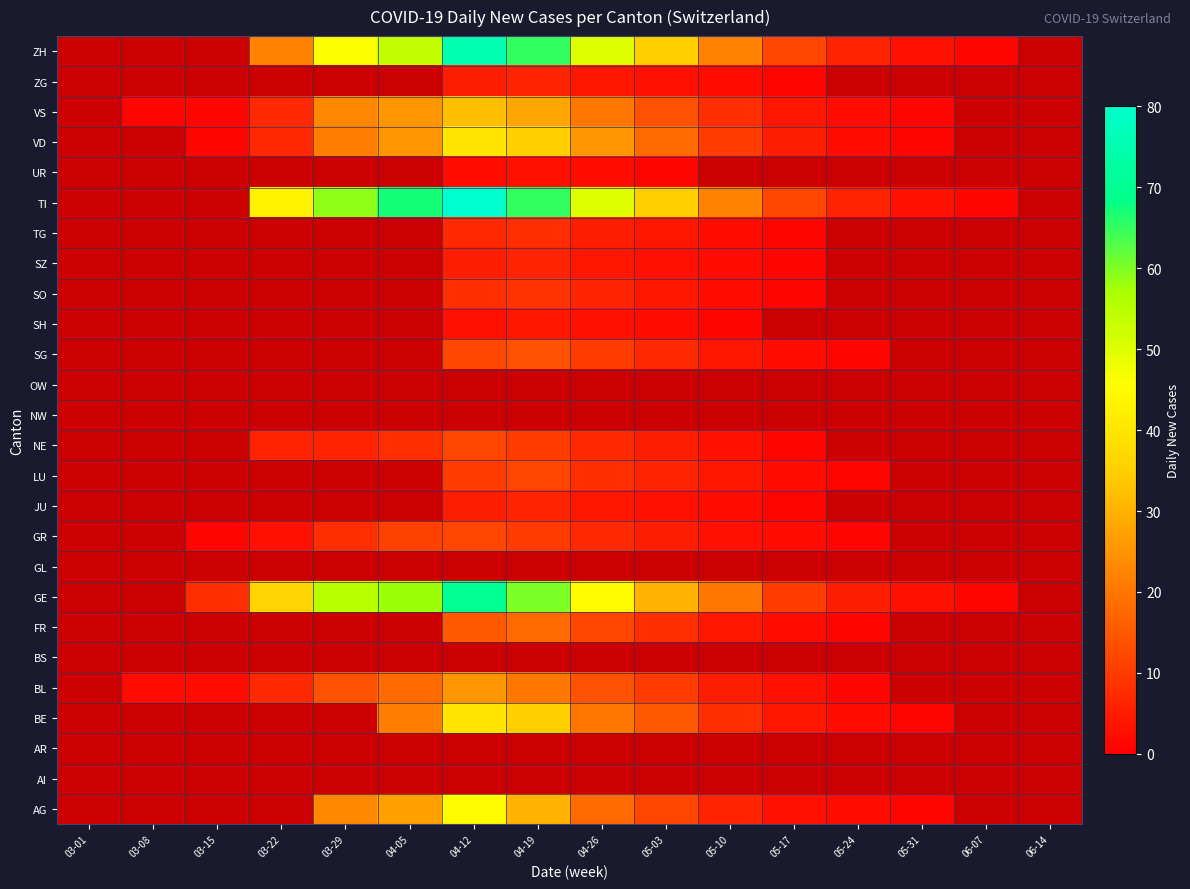

At which label is OW closest to 0?

03-01